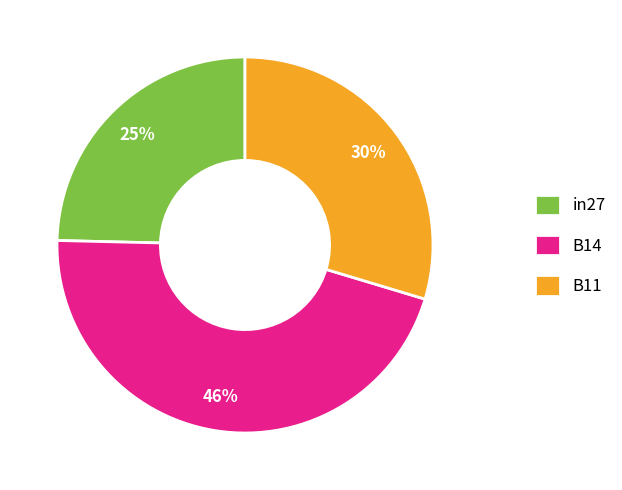

How many slices are in this pie chart?

3